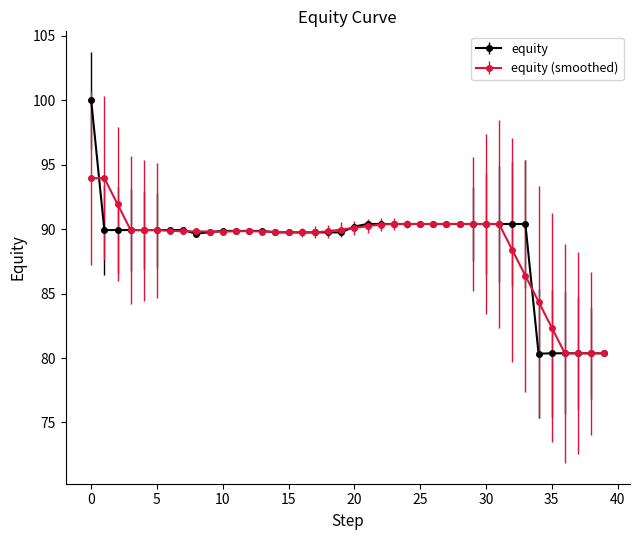

At how many categories does at least one series exceed 81?

36